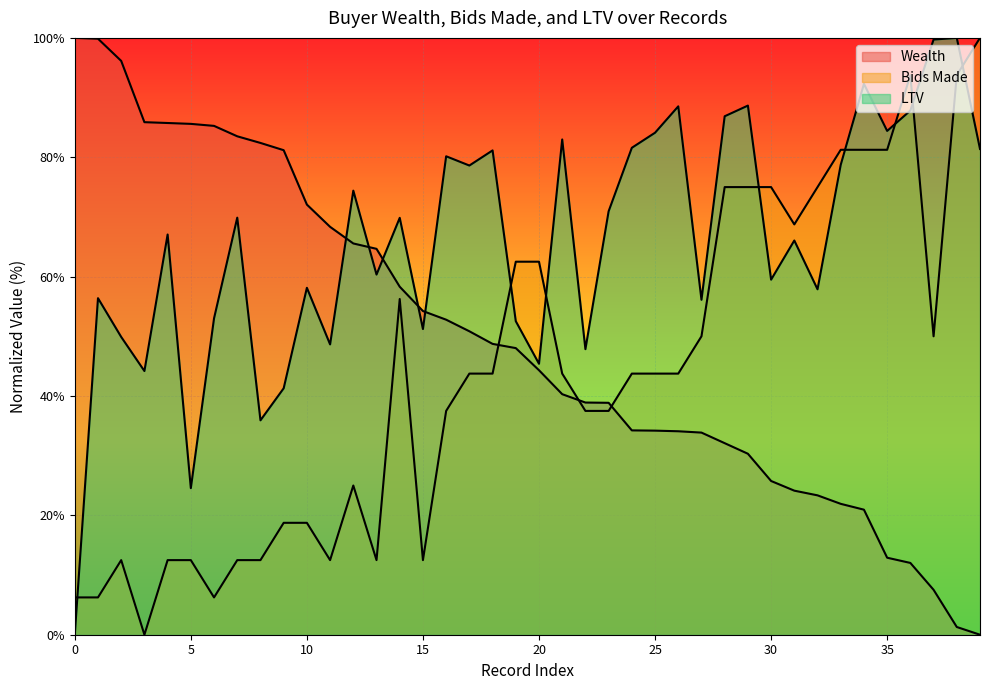

Rank the series by their average value, from highest to lowest.

LTV, Wealth, Bids Made